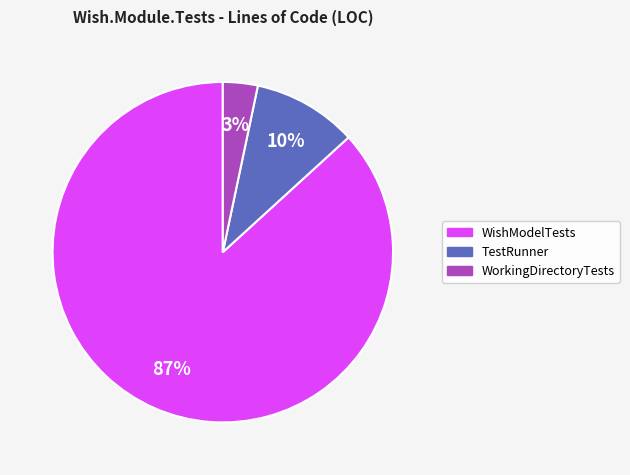

What percentage is the TestRunner slice, to the nearest percent?

10%